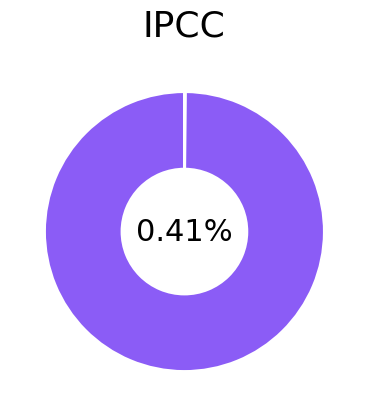

True or false: MAPE accounts for 99% of the total.

False